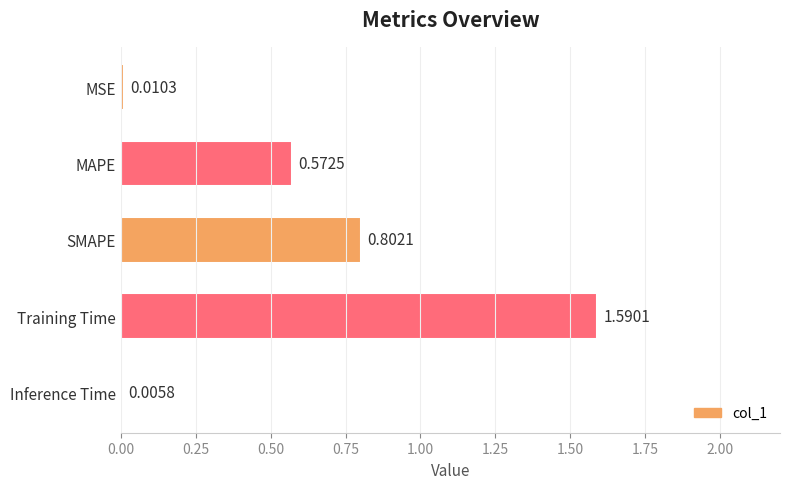

What is the change in value from MSE to Training Time?

+1.6